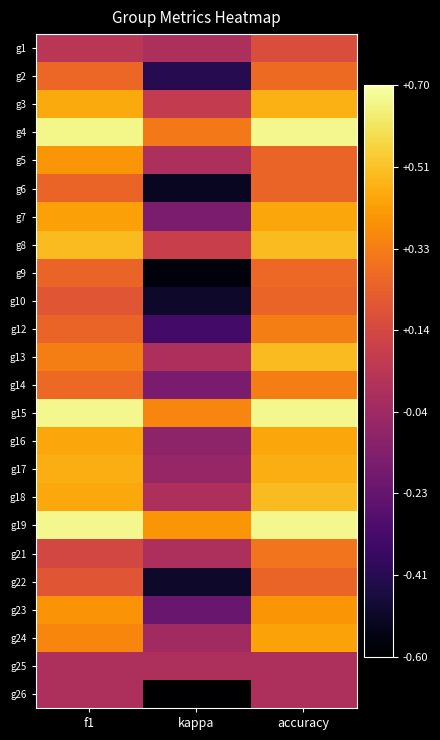

What is the difference between the highest and lowest values at kappa?

1.0